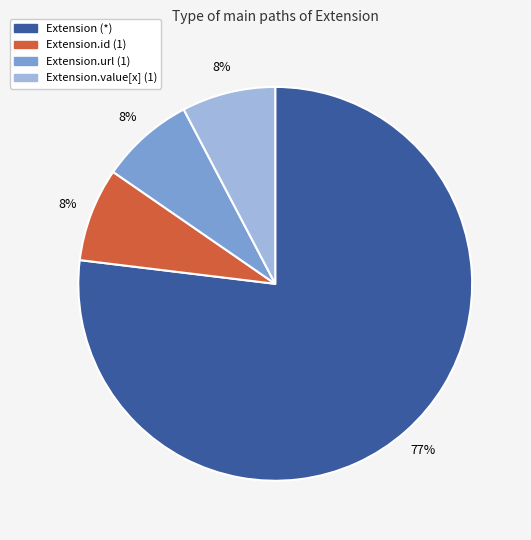

True or false: Extension.url (1) accounts for 14% of the total.

False